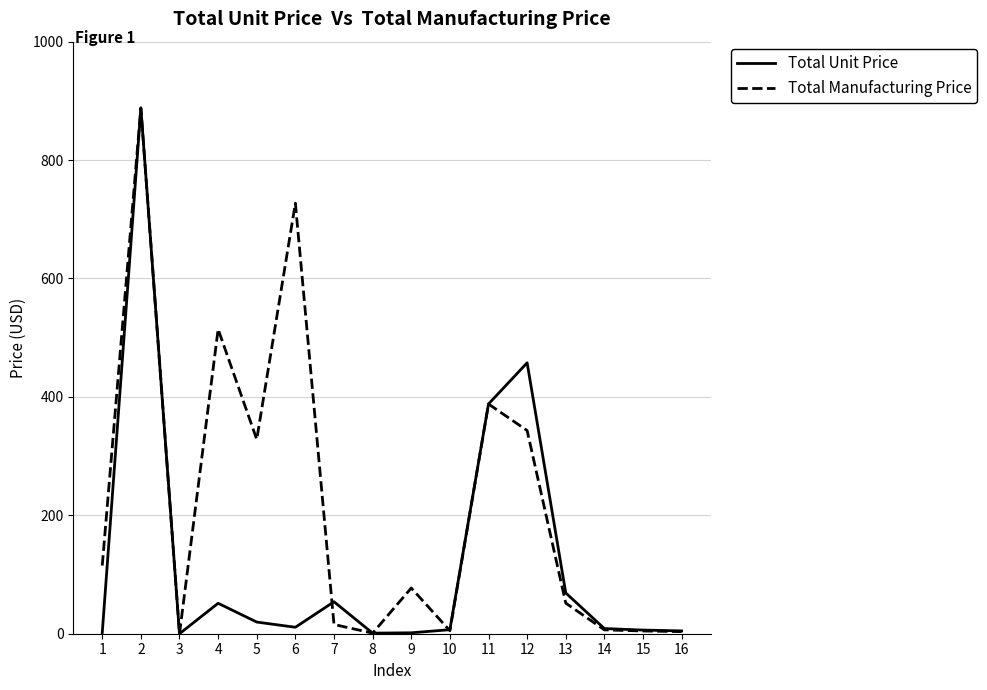

Which series has the largest total across all categories?

Total Manufacturing Price